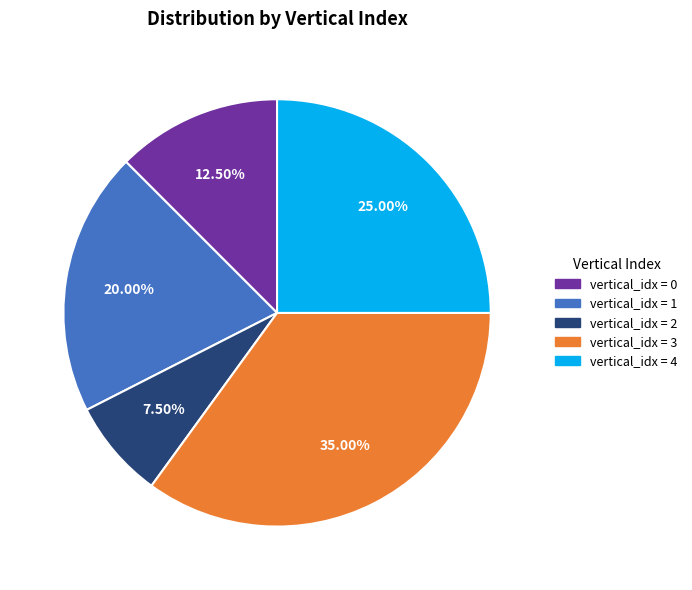

Is there any slice that represents more than half of the pie?

No